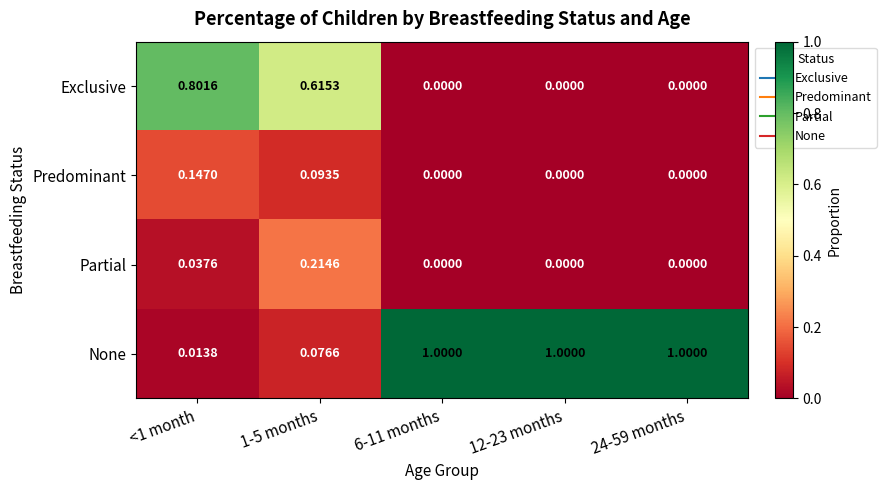

Which series has the largest total across all categories?

None